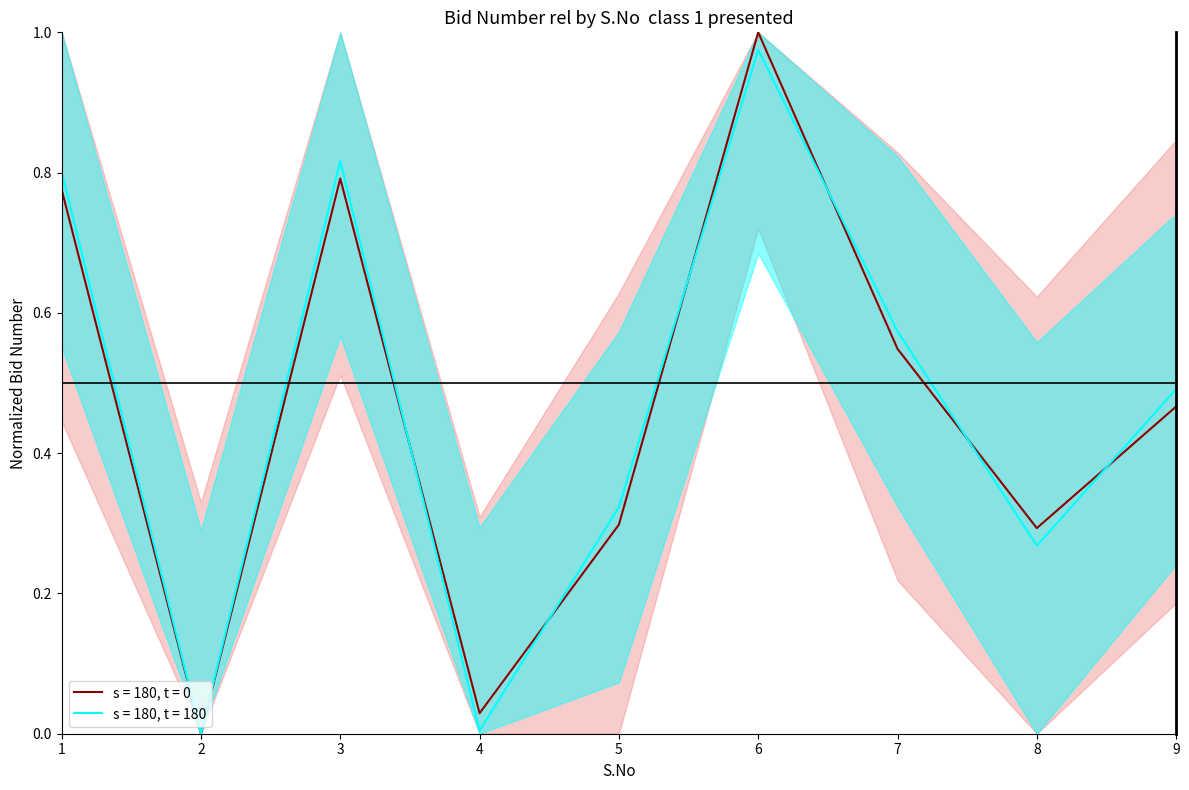

What is the maximum value shown in the chart?

1.0